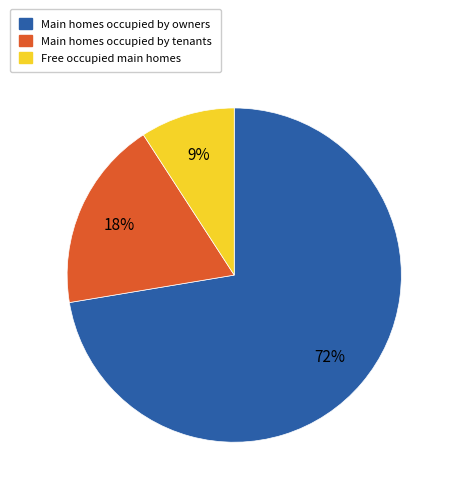

What is the largest slice in the pie chart?

Main homes occupied by owners